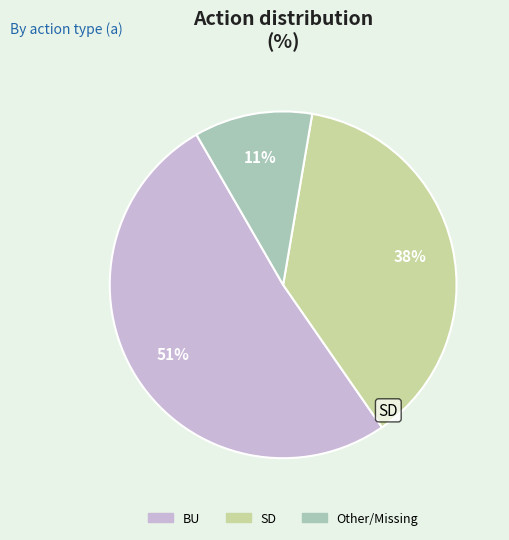

Combined, do SD and BU account for over 50%?

Yes